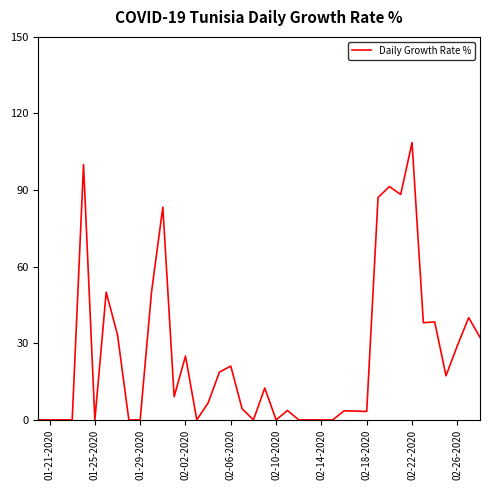

What is the greatest value displayed?

108.6